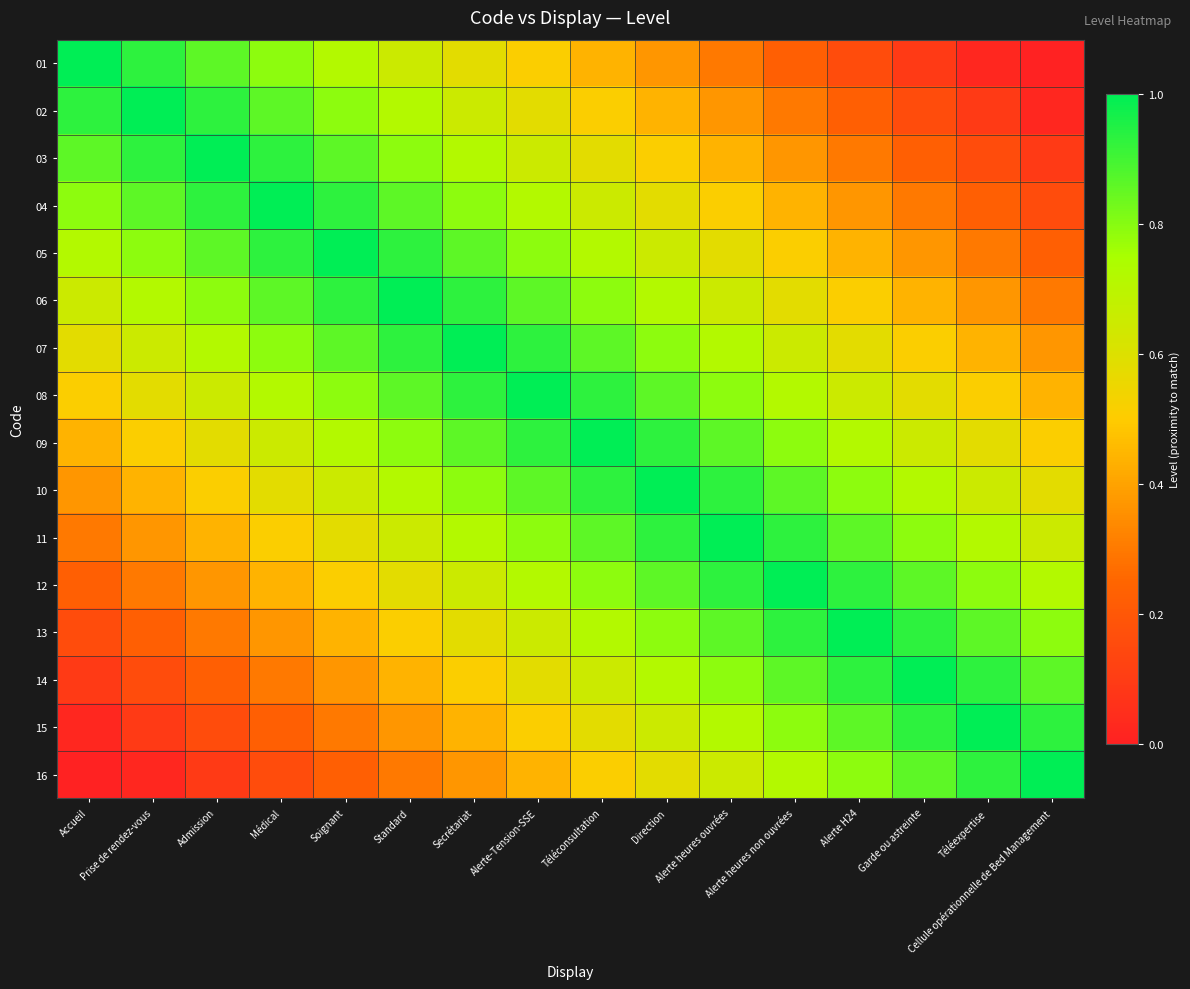

At which category is the sum across all series the highest?

Alerte-Tension-SSE